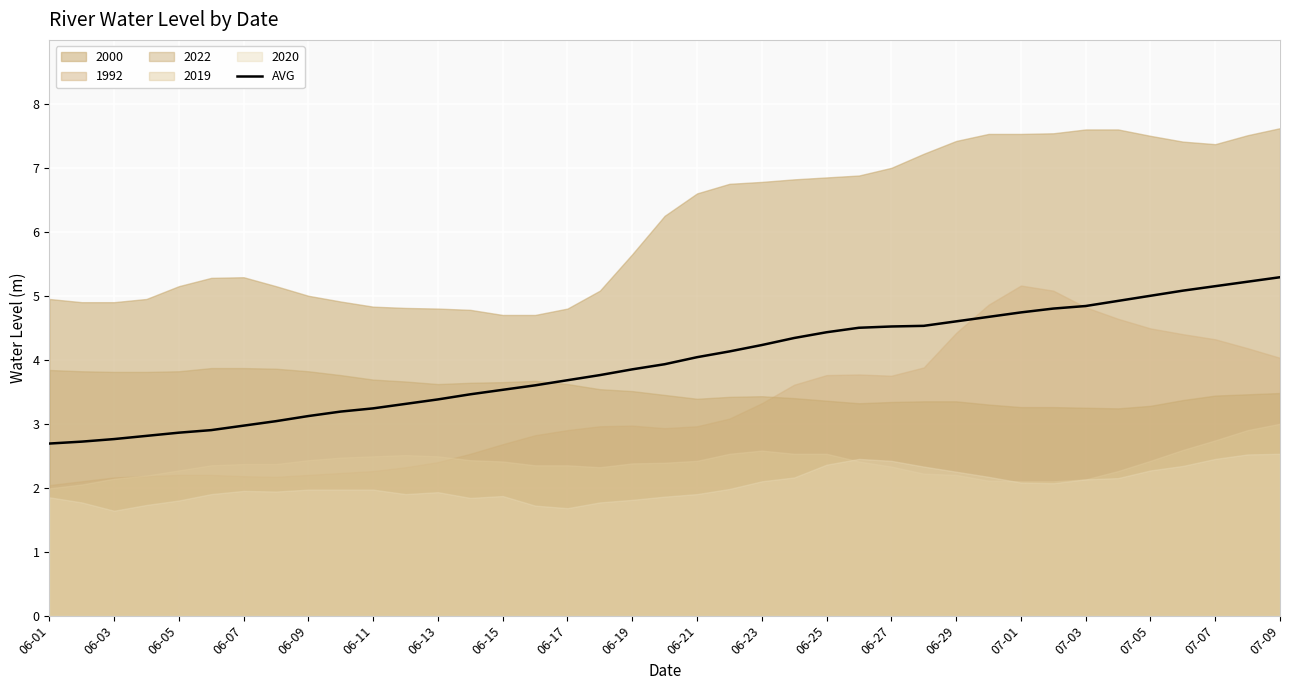

What is the lowest value of the AVG series?

2.7